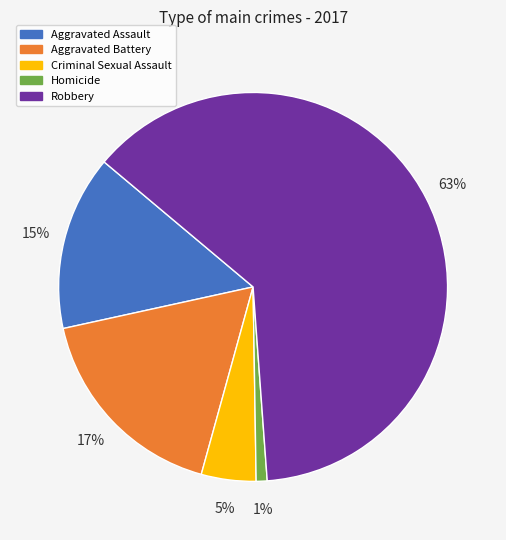

What percentage is the Criminal Sexual Assault slice, to the nearest percent?

5%